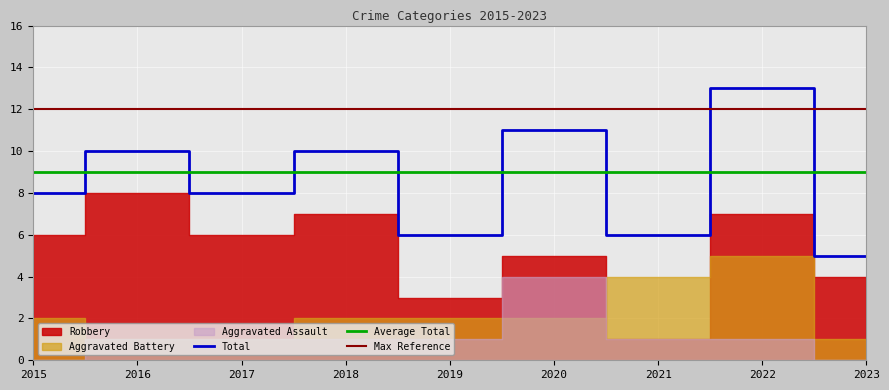

Read the Aggravated Assault value at 2021.

1